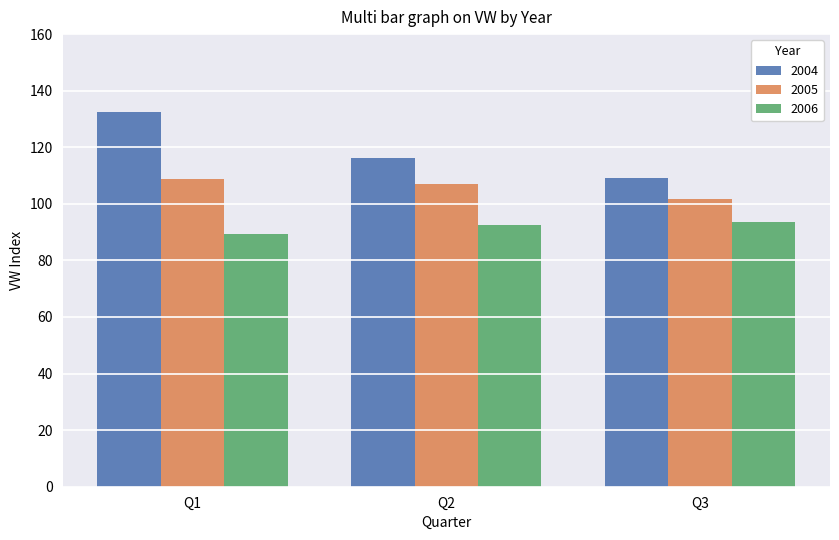

What is the maximum value shown in the chart?

132.5